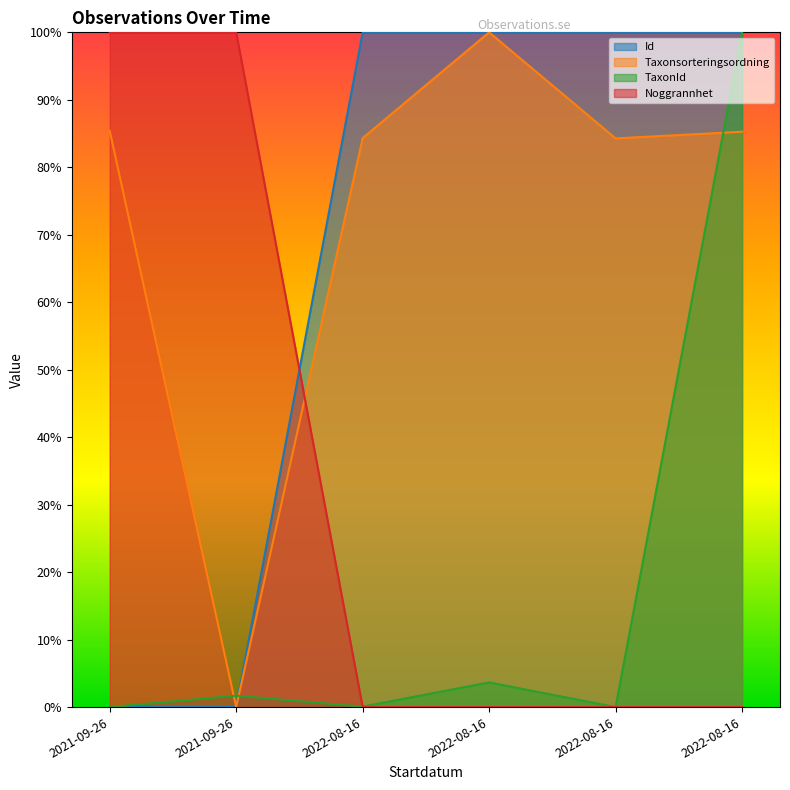

What are all the series names shown in the legend?

Id, Taxonsorteringsordning, TaxonId, Noggrannhet